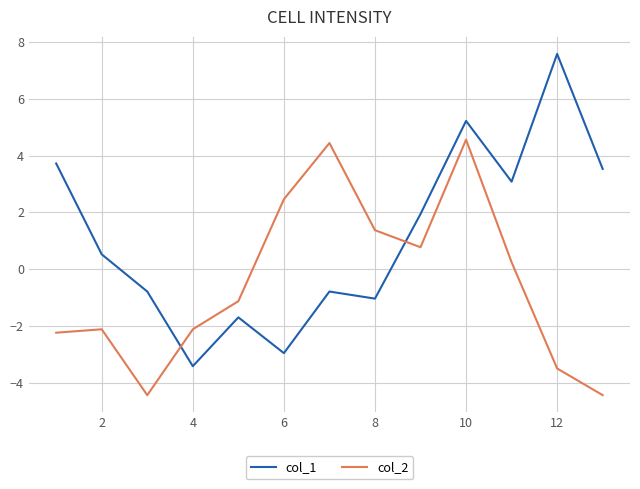

How many interior local peaks does the col_1 series have?

4